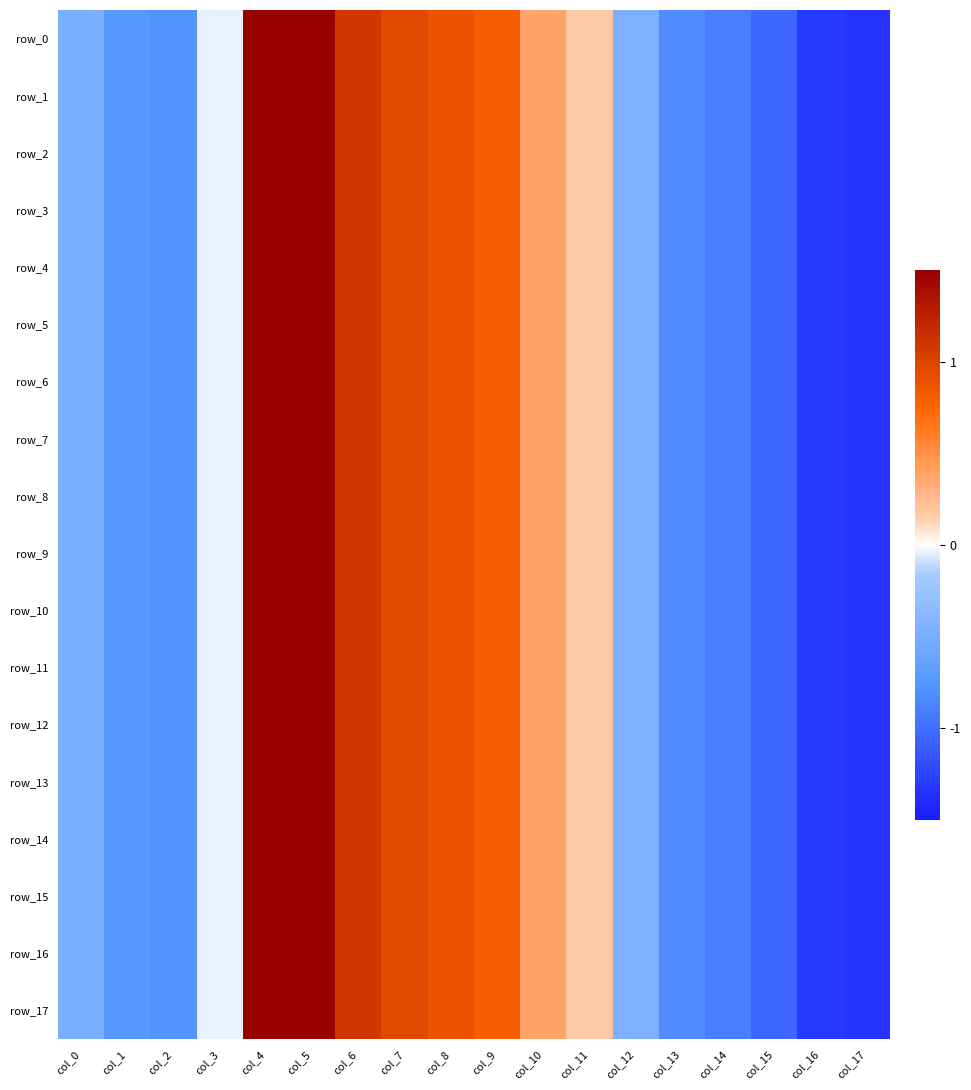

What is the difference between the second highest and minimum values in the row_3 series?

3.2